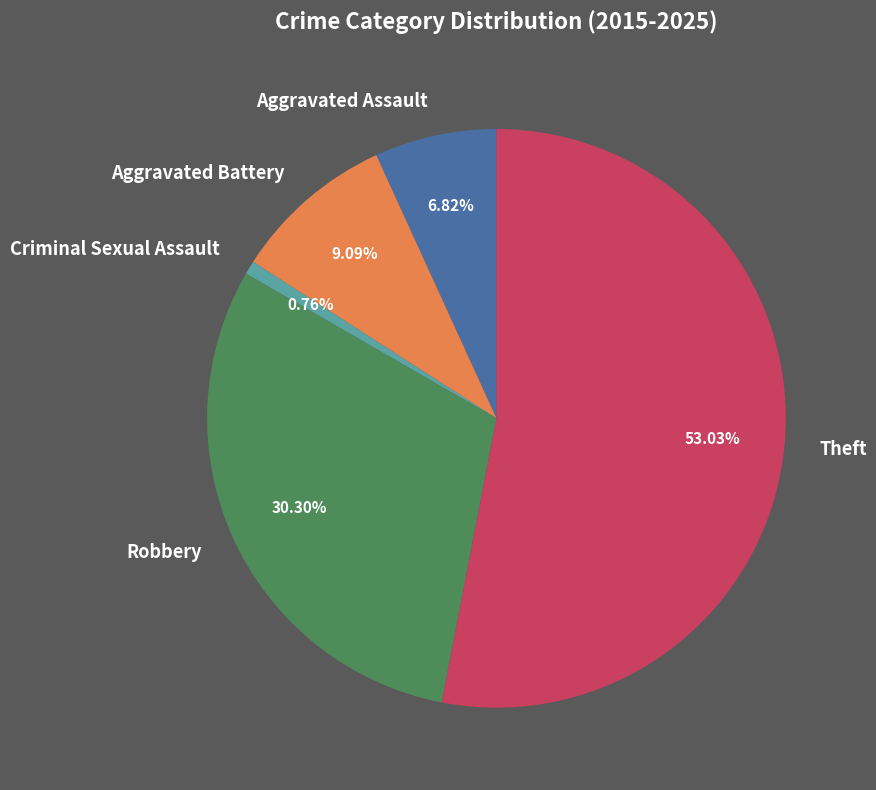

Is the sum of Aggravated Assault and Robbery greater than half?

No